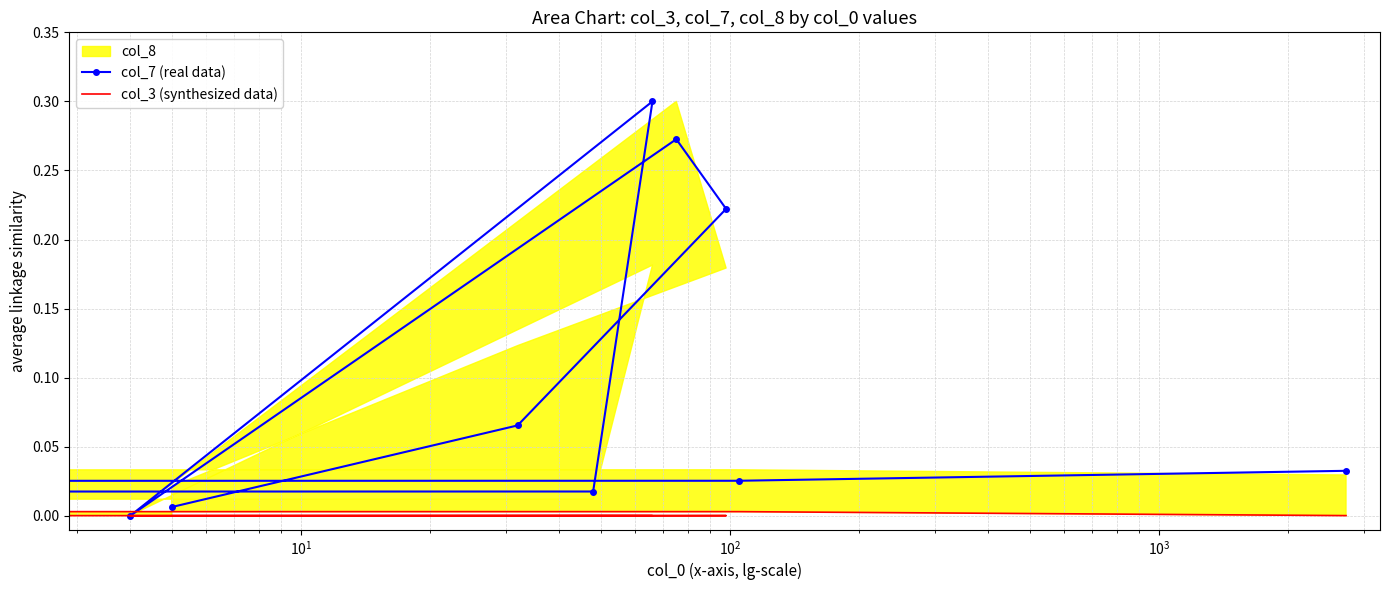

Which series has the largest total across all categories?

col_7 (real data)